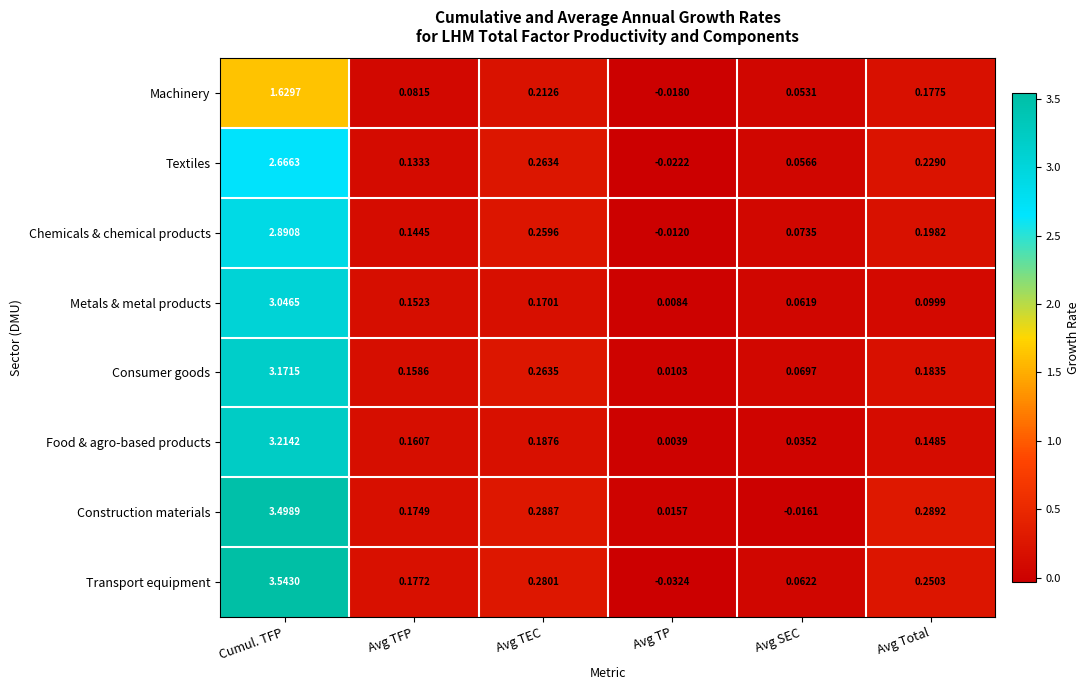

What is the total value across all series at Avg SEC?

0.4